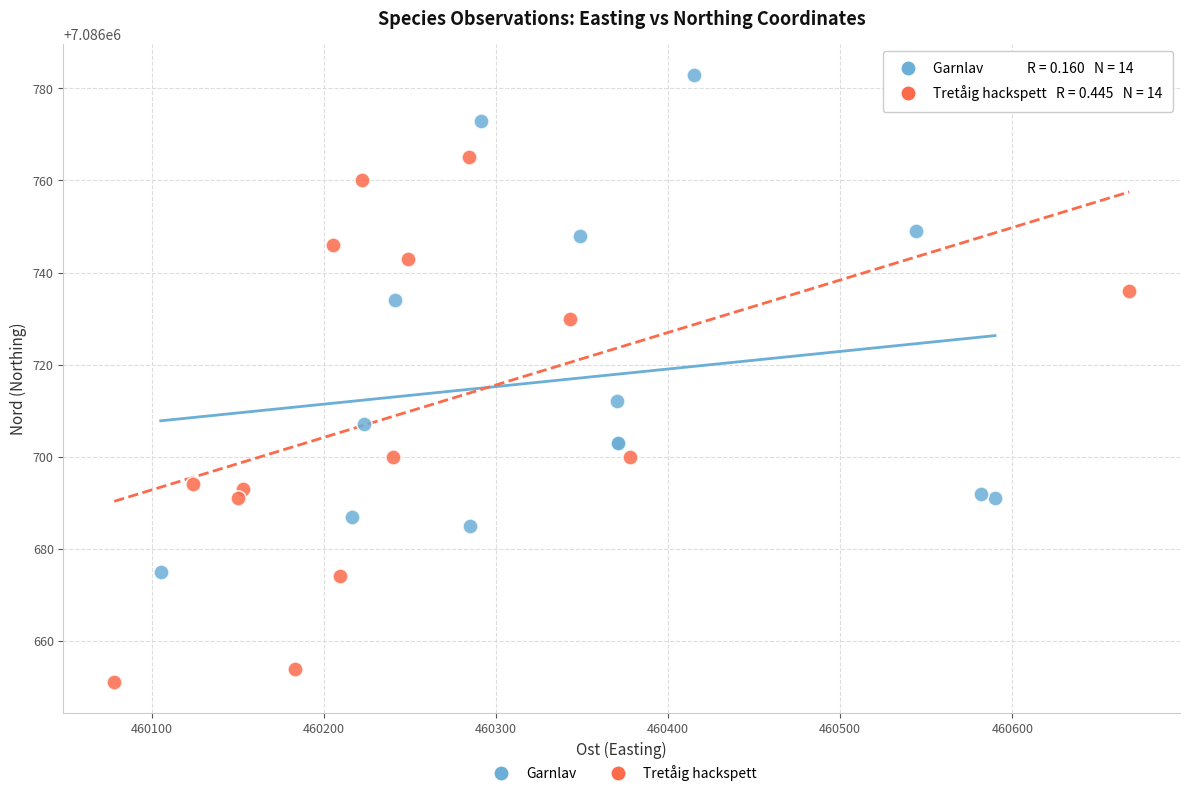

Which series has the widest spread of Y values?

Tretåig hackspett